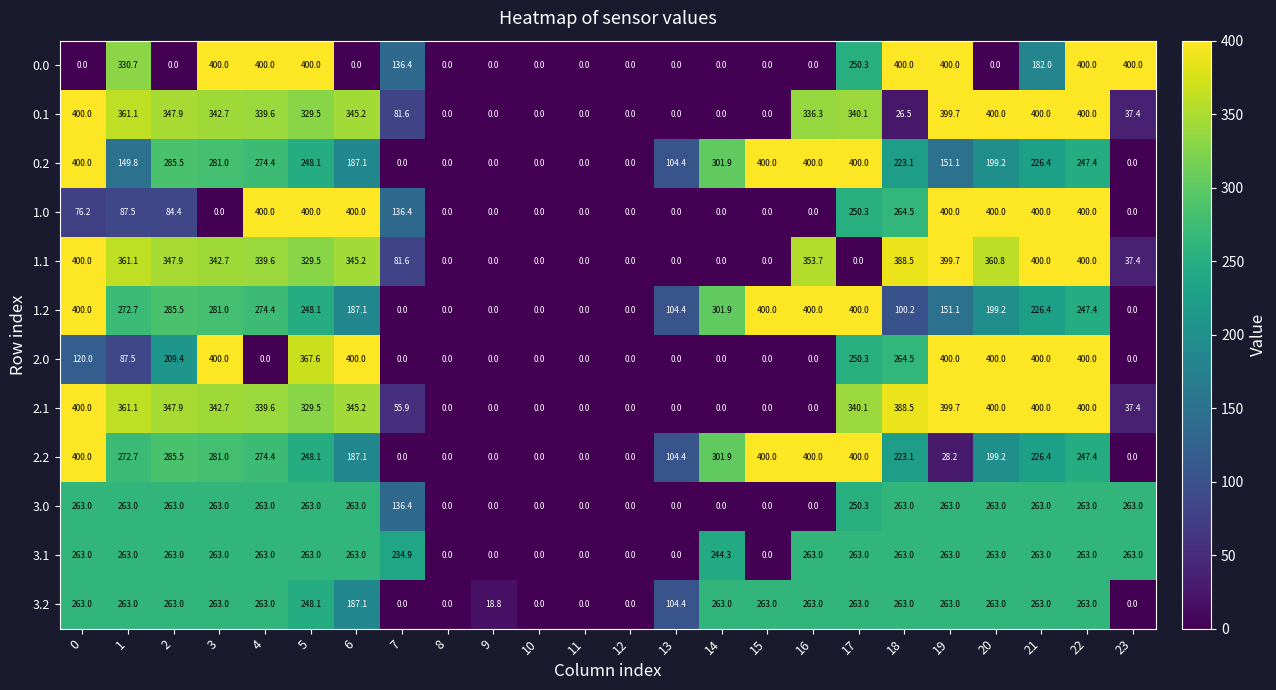

What is the average value of the 2.1 series?

203.7